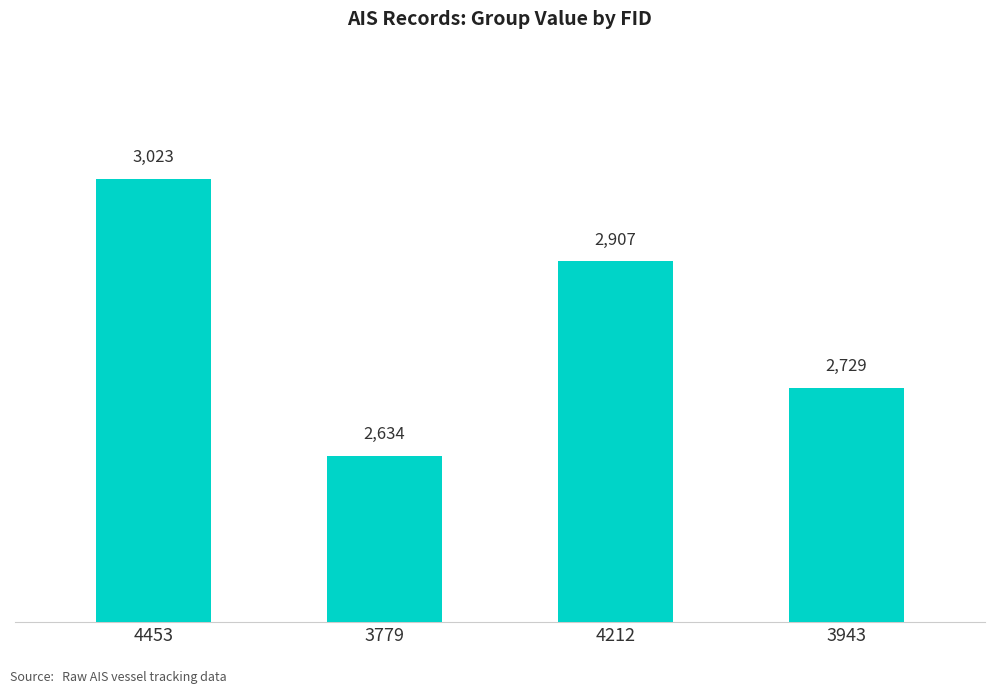

How many values are below 2907?

2